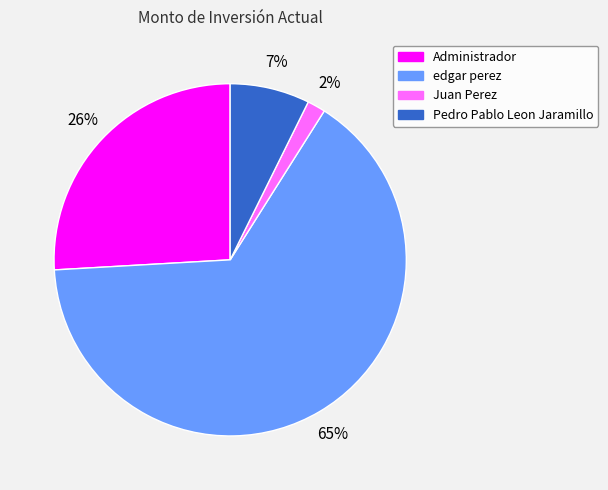

Between Juan Perez and Pedro Pablo Leon Jaramillo, which is larger?

Pedro Pablo Leon Jaramillo